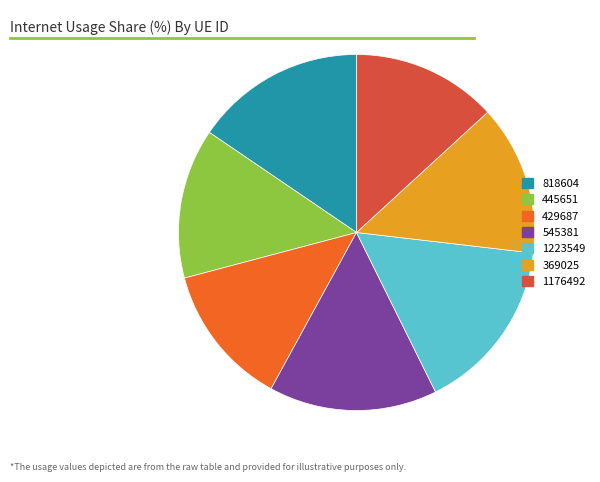

Is 818604 the majority of the pie?

No